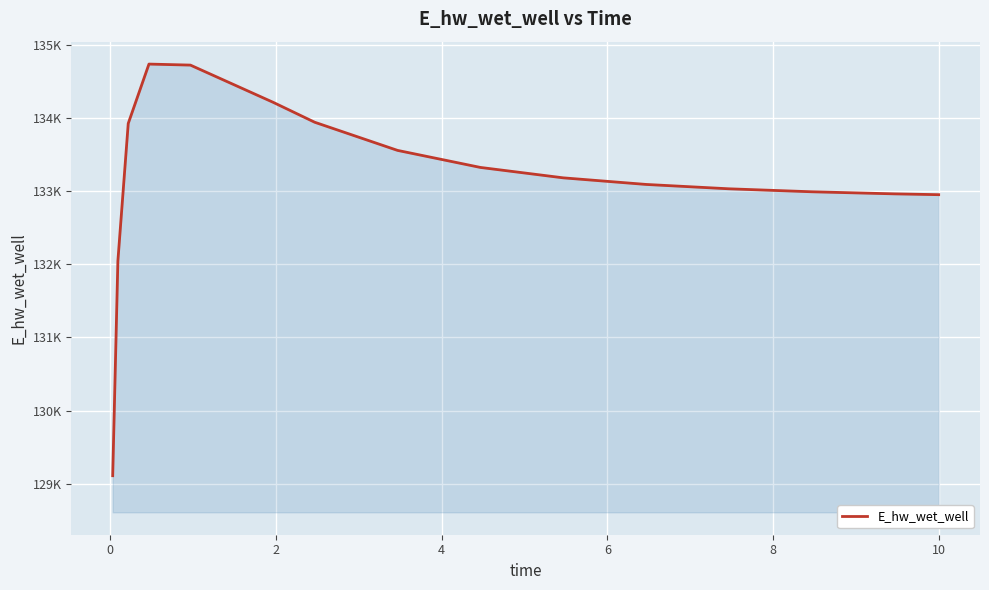

Does the chart have visible grid lines?

Yes